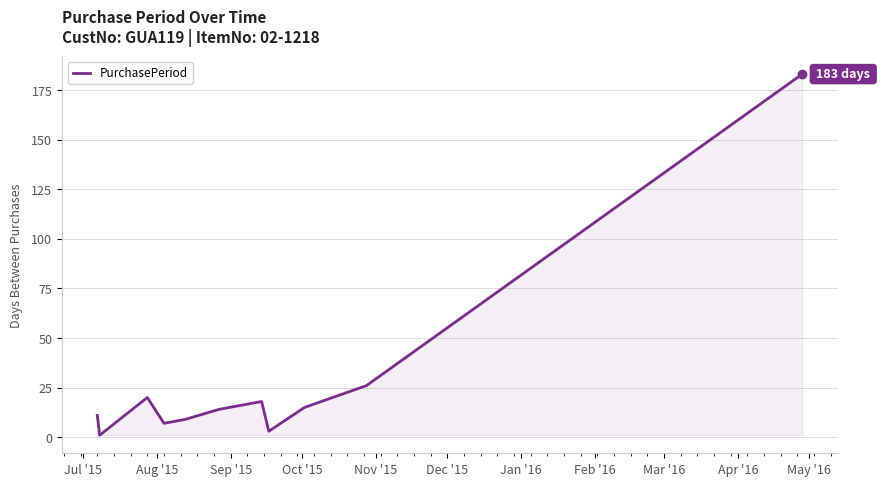

What is the greatest value displayed?

183